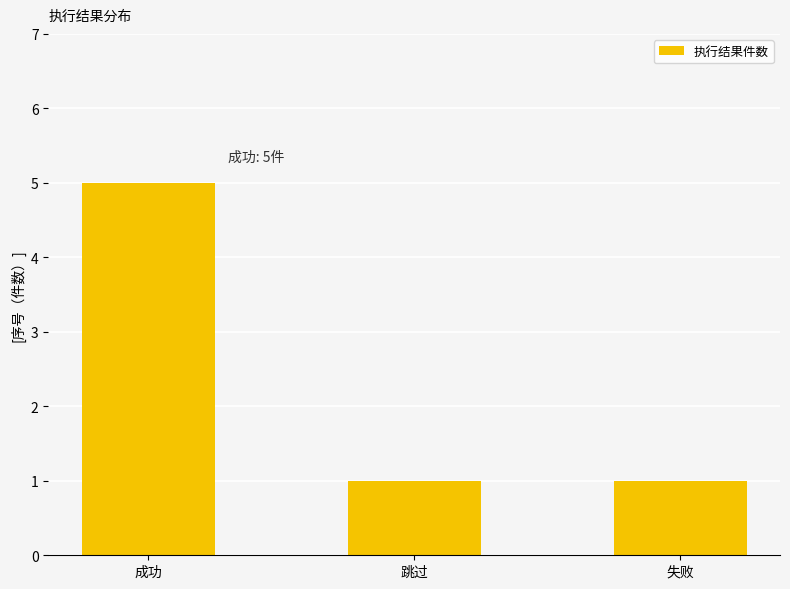

What is the sum of the values at 失败 and 成功?

6